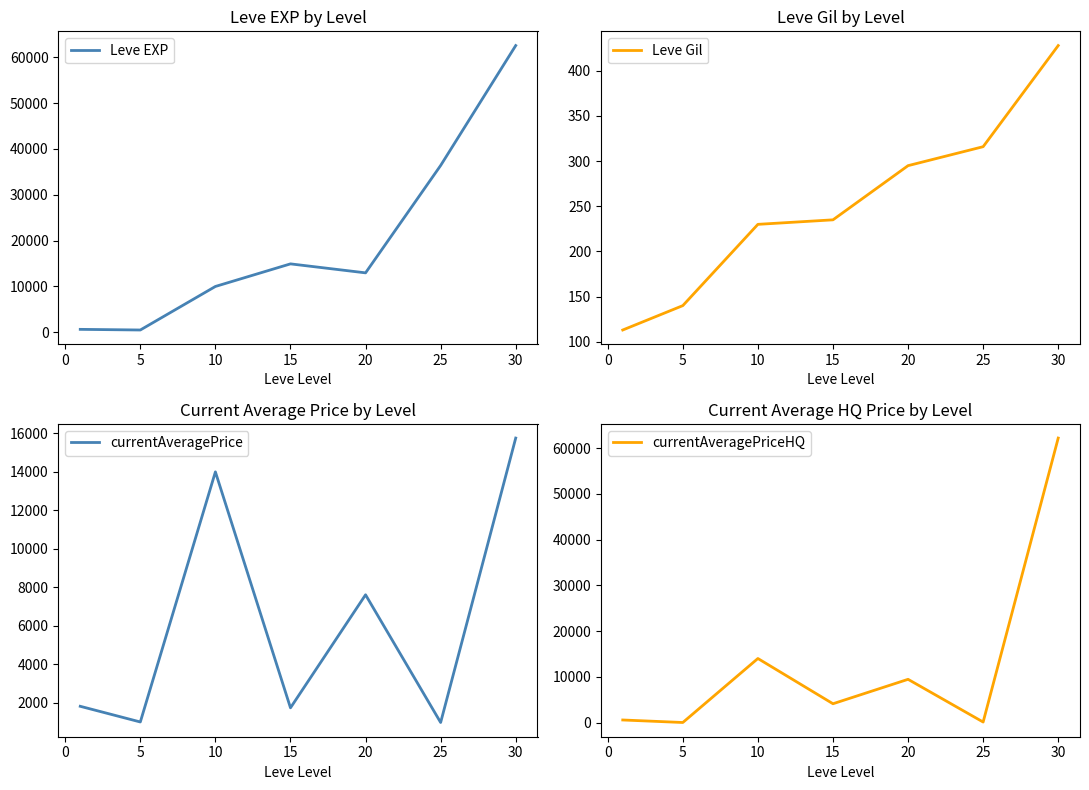

What is the difference between the maximum and minimum values in the Leve EXP series?

62070